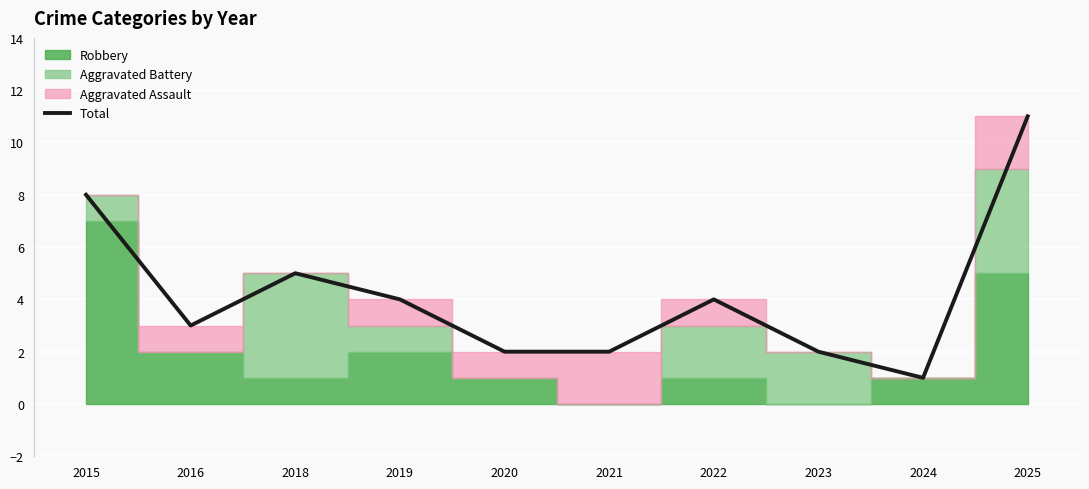

How many interior local valleys (lower than both neighbors) does the data have?

2